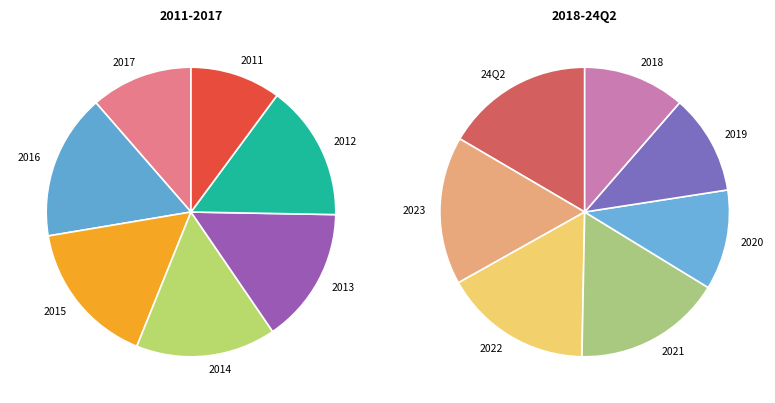

Count the number of slices in the pie.

14